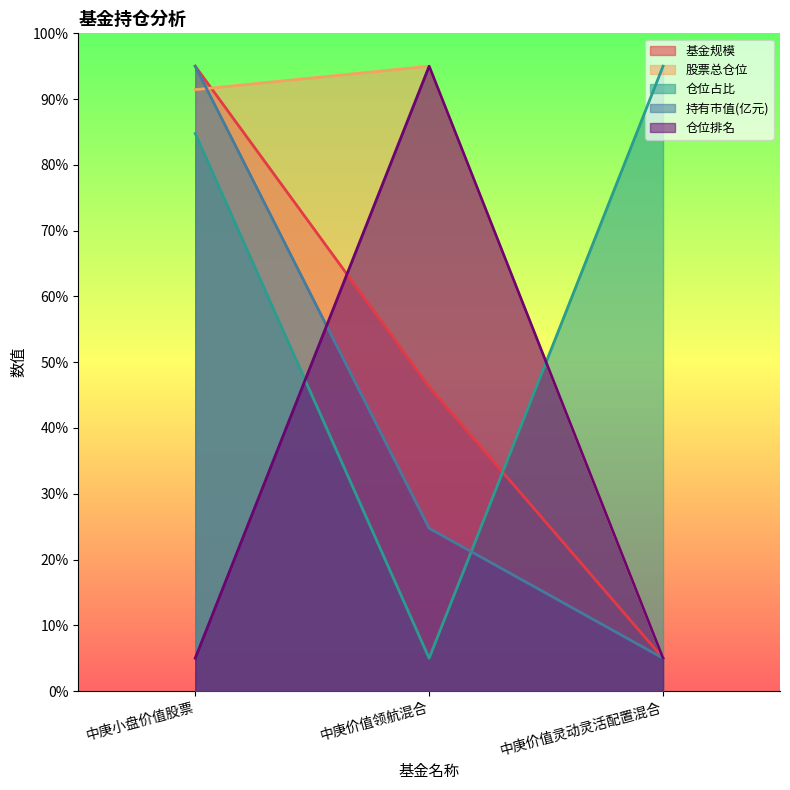

True or false: 仓位排名 has a value of 8.9 at 中庚价值灵动灵活配置混合.

False